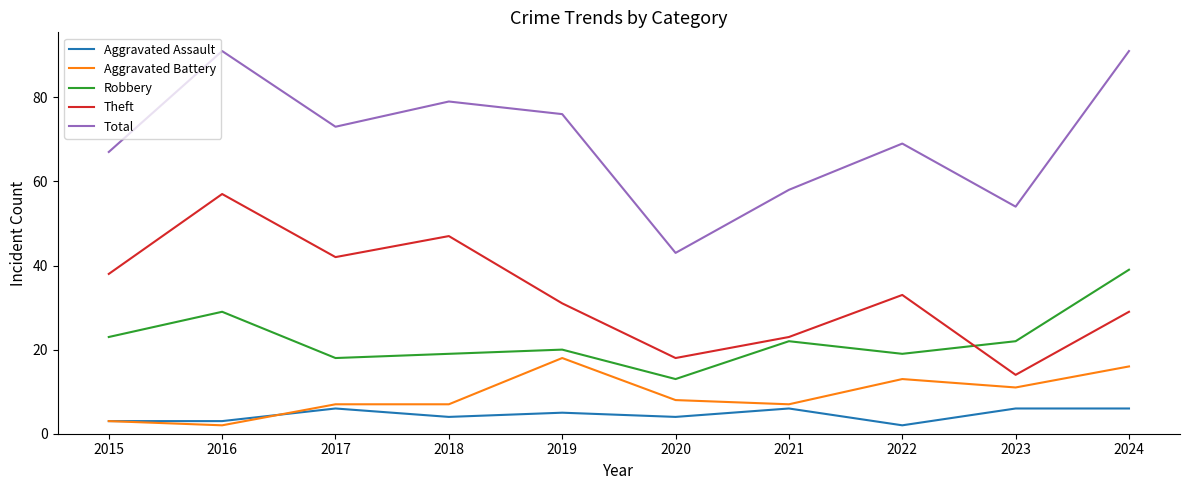

At 2017, list the series in order from smallest to largest.

Aggravated Assault, Aggravated Battery, Robbery, Theft, Total